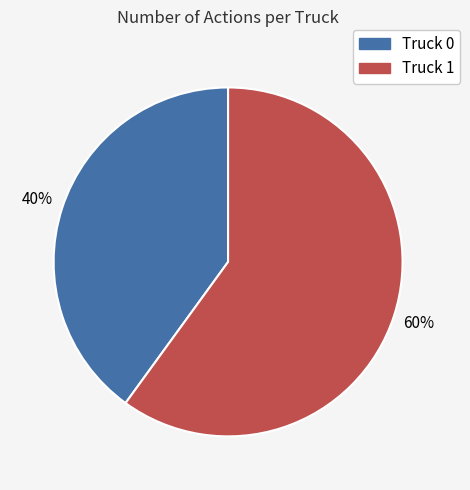

To the nearest percent, what is the difference between the largest and smallest slice percentages?

20%